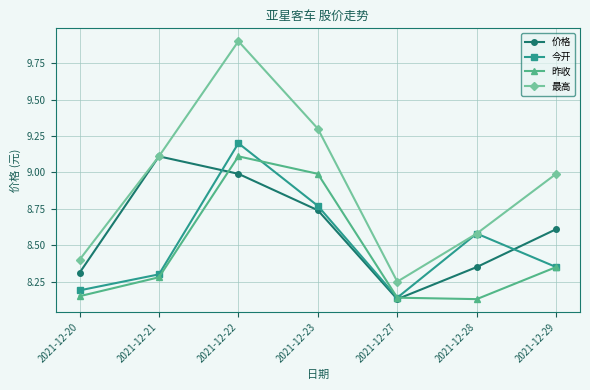

Is it true that 昨收 equals 4.6 at 2021-12-27?

False